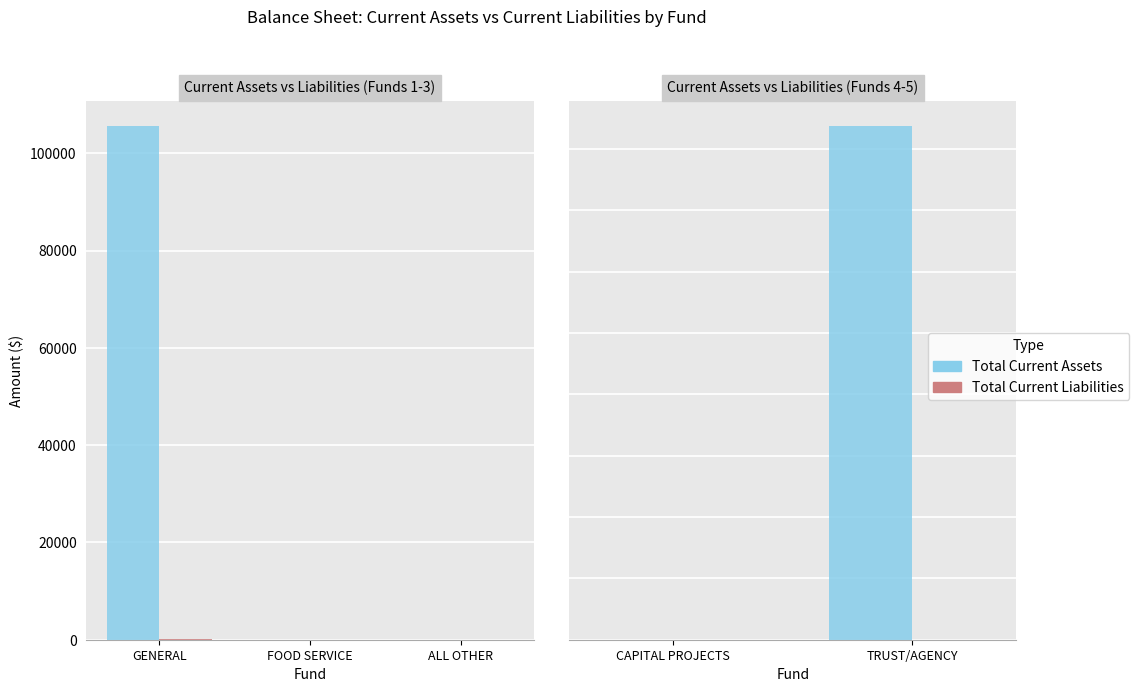

Are the bars grouped side by side (vs. stacked)?

Yes